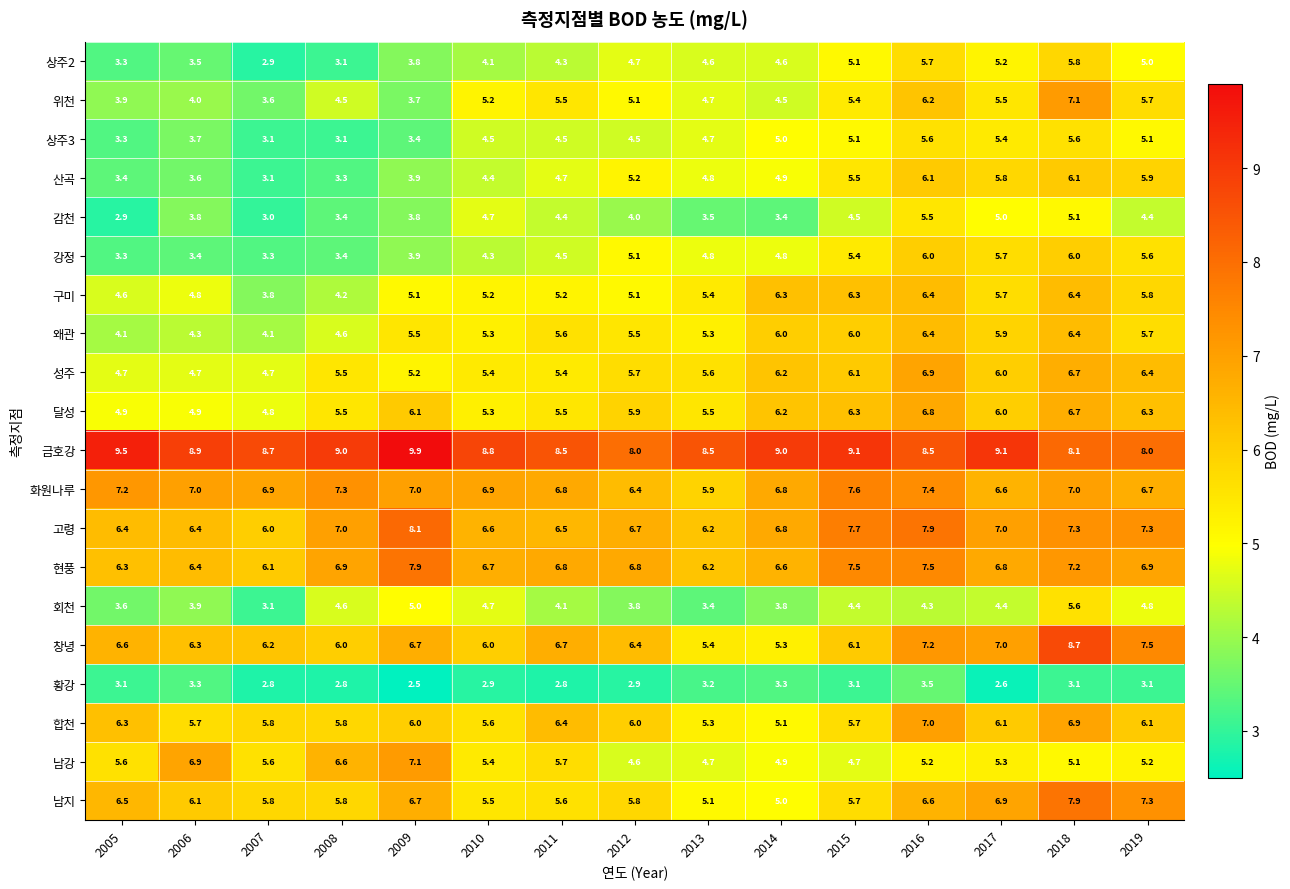

How many values in the 창녕 series are below 6?

2